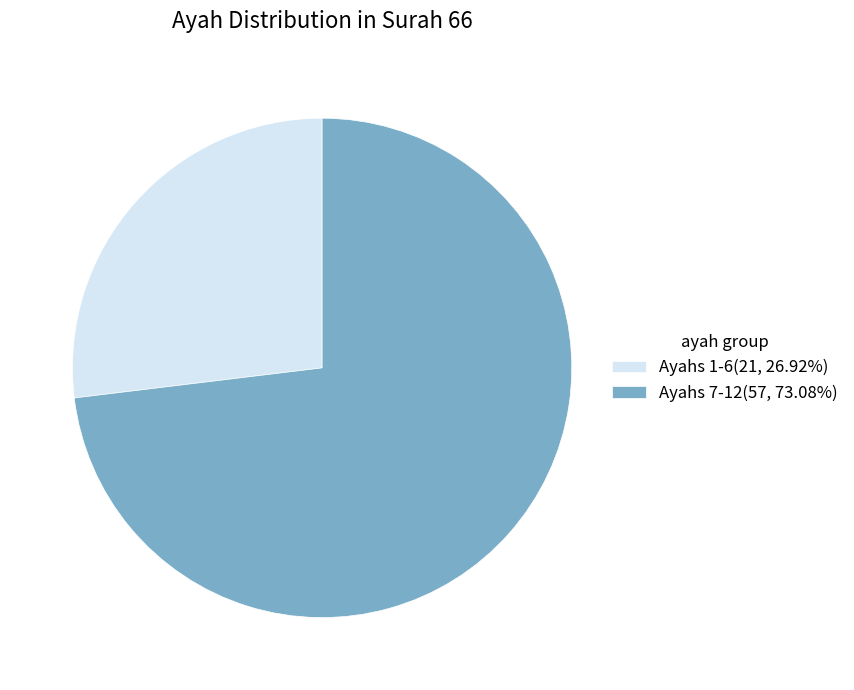

Combined, do Ayahs 1-6(21, 26.92%) and Ayahs 7-12(57, 73.08%) account for over 50%?

Yes